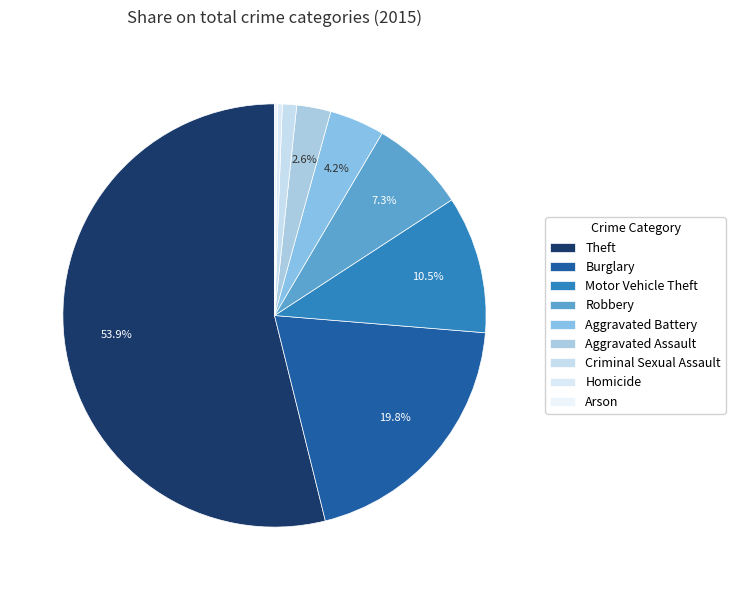

Rank the categories by value from lowest to highest.

Arson, Homicide, Criminal Sexual Assault, Aggravated Assault, Aggravated Battery, Robbery, Motor Vehicle Theft, Burglary, Theft